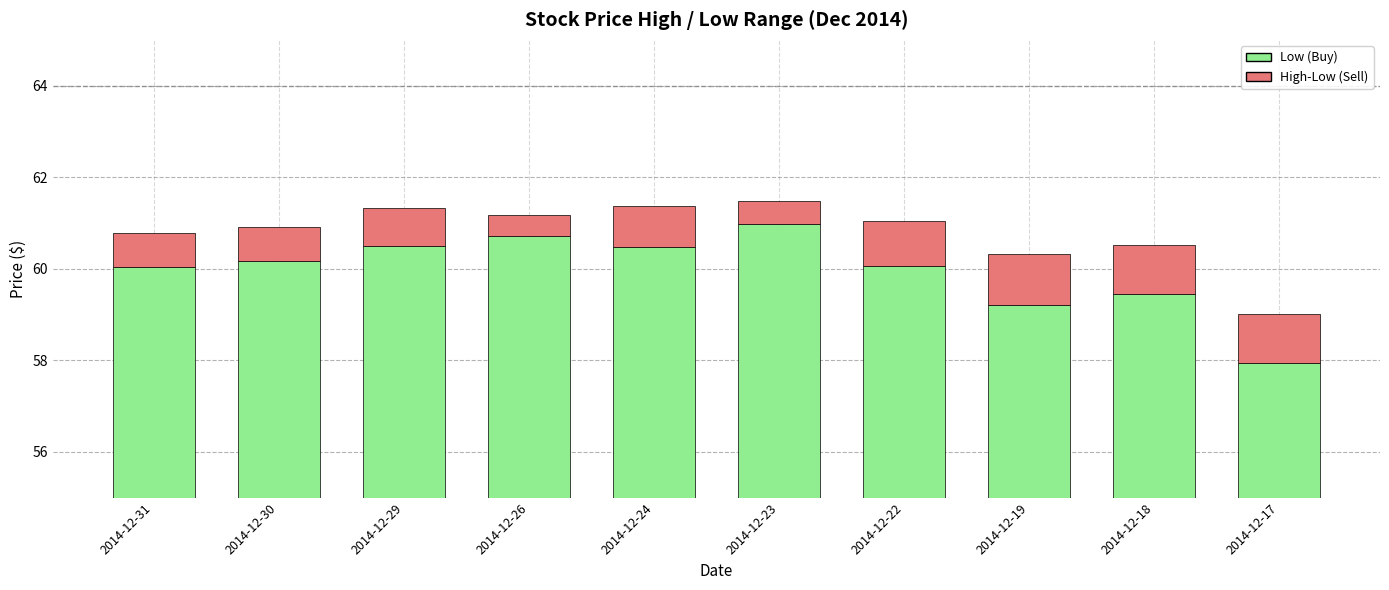

What is the difference between the maximum and minimum values in the High-Low (Sell) series?

0.6